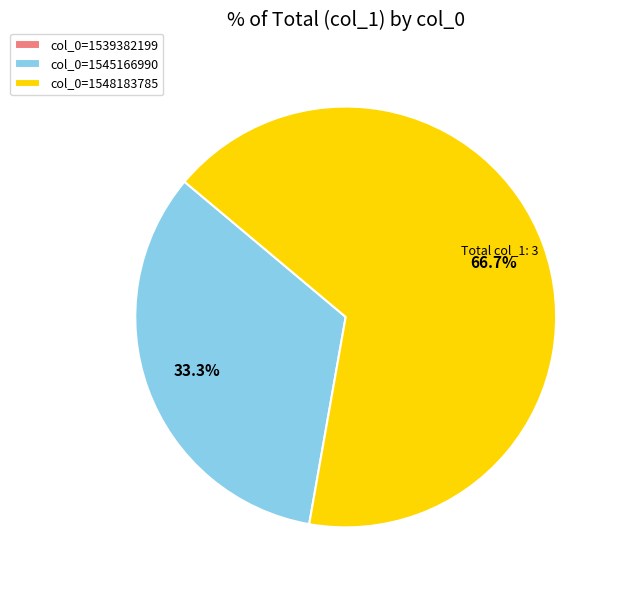

To the nearest percent, what portion does col_0=1548183785 represent?

67%